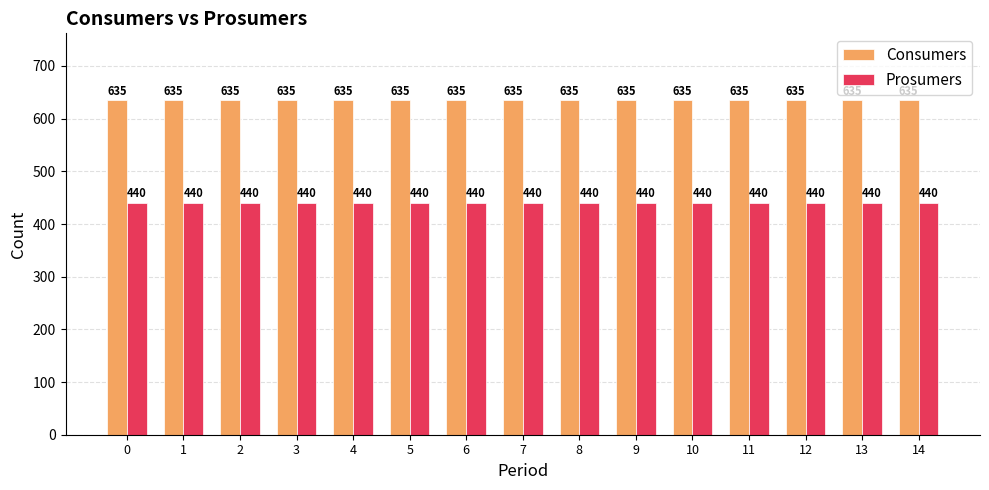

Is it true that Prosumers equals 440 at 12?

True